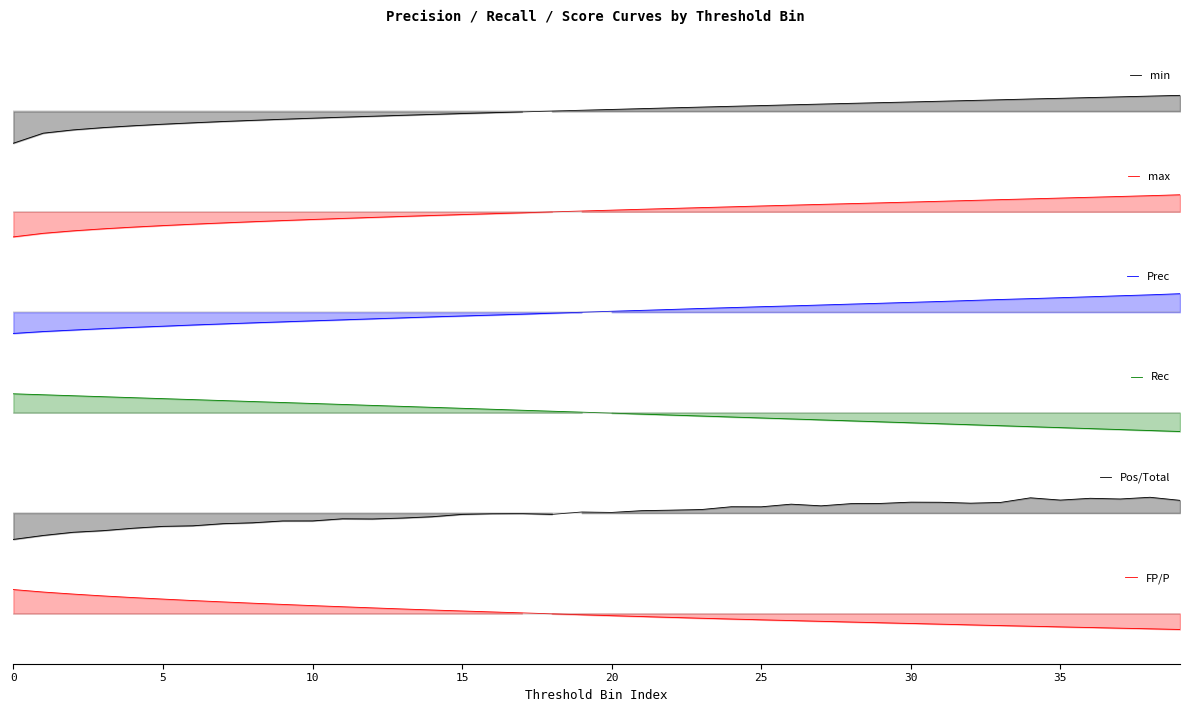

How many intersections are there between min and FP/P?

1